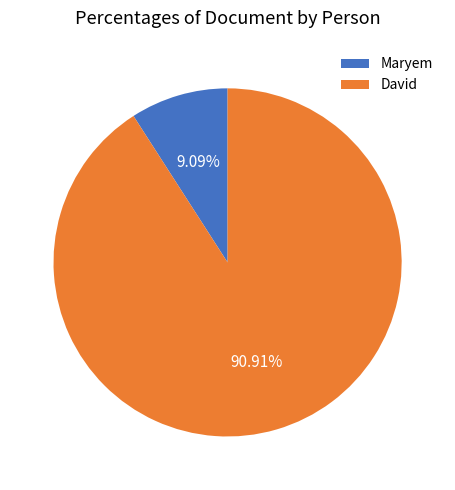

To the nearest percent, what portion does Maryem represent?

9%